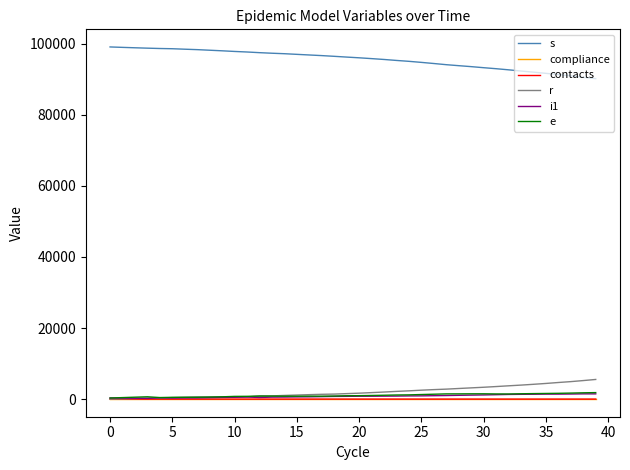

How many times do r and contacts cross each other?

1